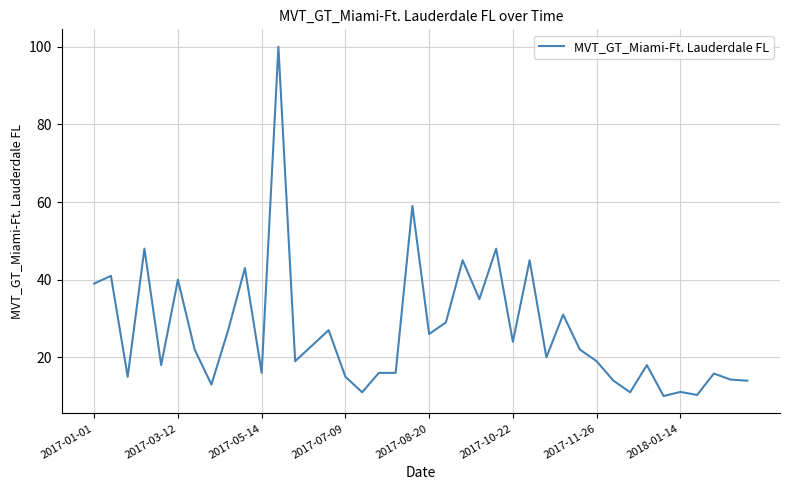

What is the greatest value displayed?

100.0